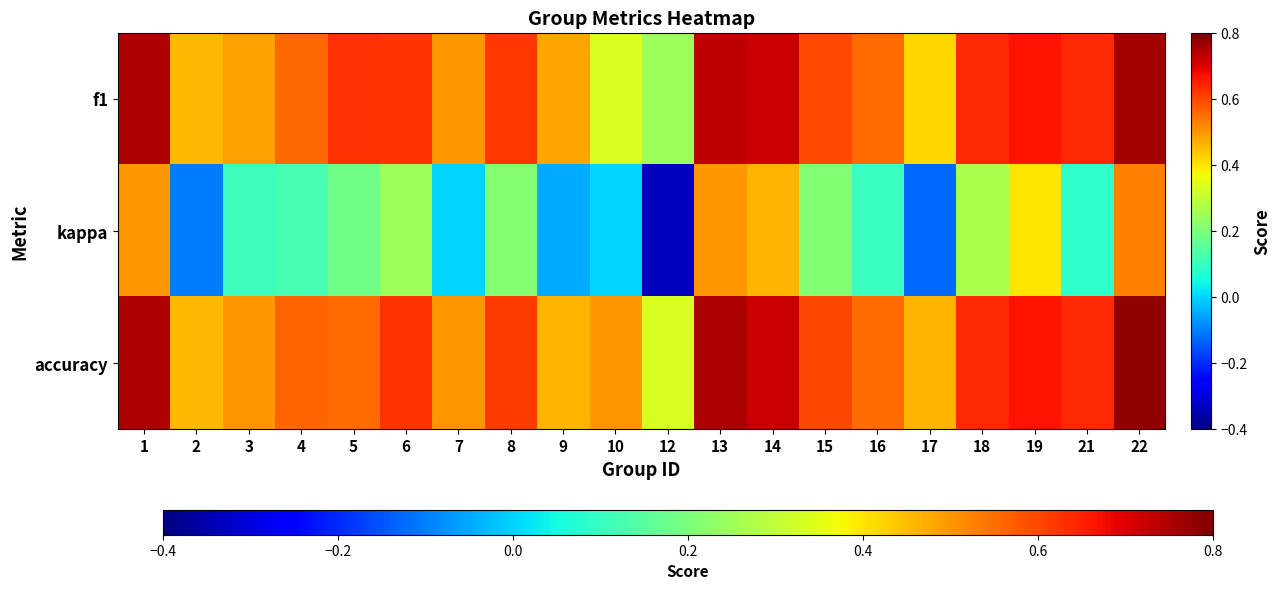

How many series are shown in this chart?

3